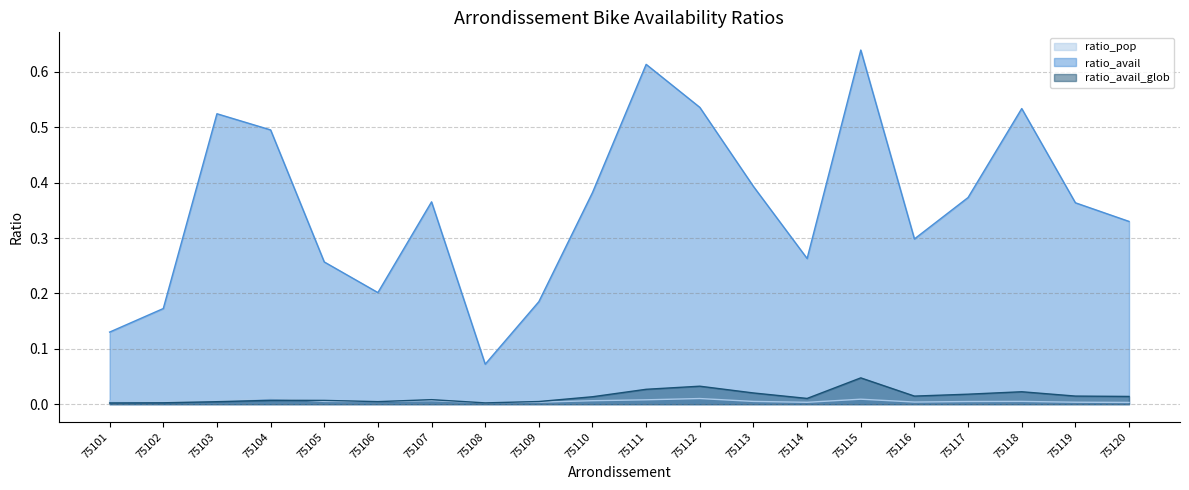

After their last crossing, which series has the higher values: ratio_pop or ratio_avail_glob?

ratio_avail_glob